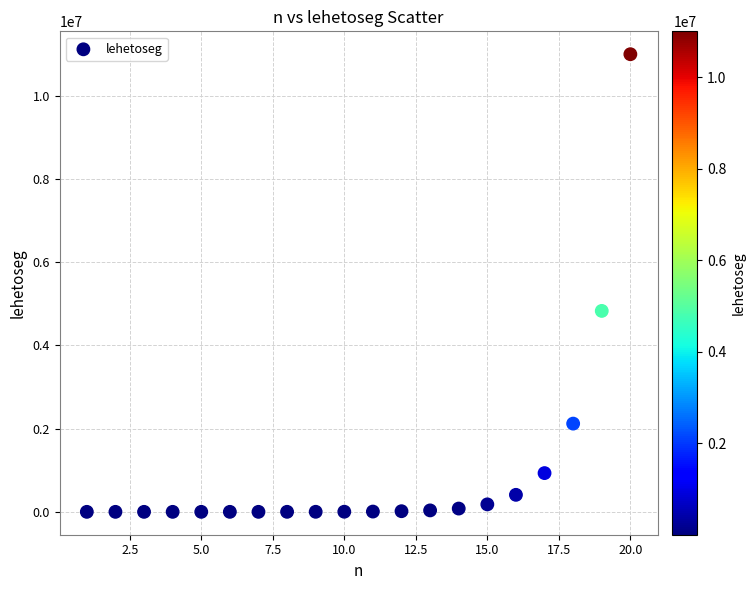

What is the range of X values (max minus min)?

19